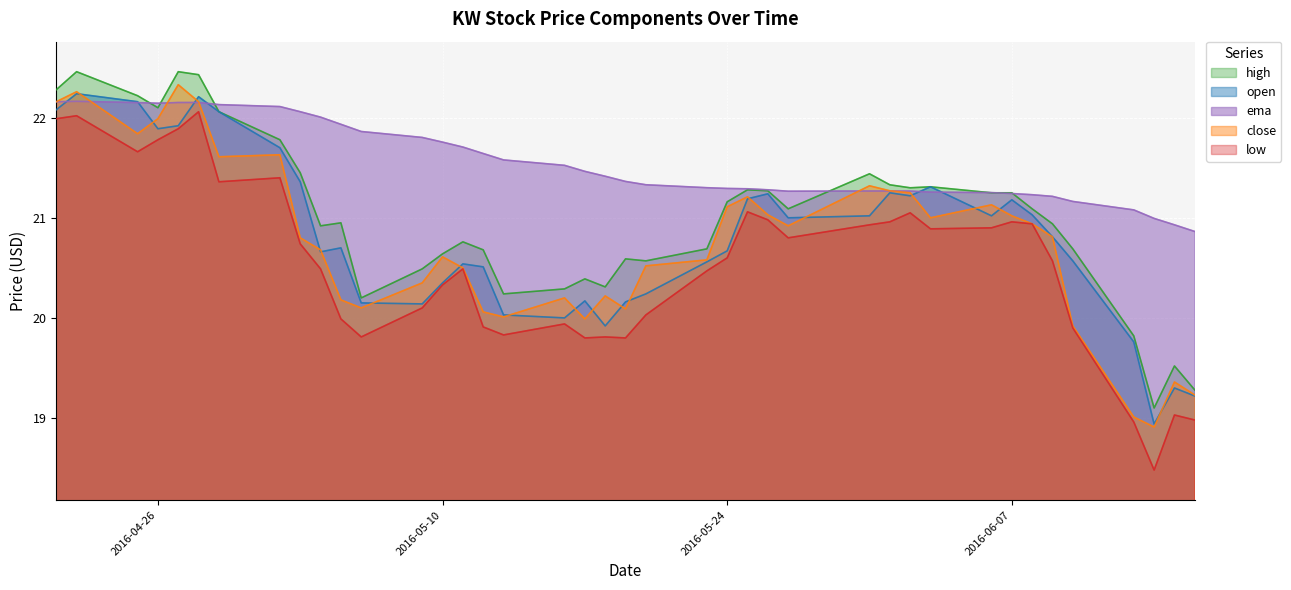

Is the value of ema at 2016-05-31 greater than the value of open at 2016-04-22?

No